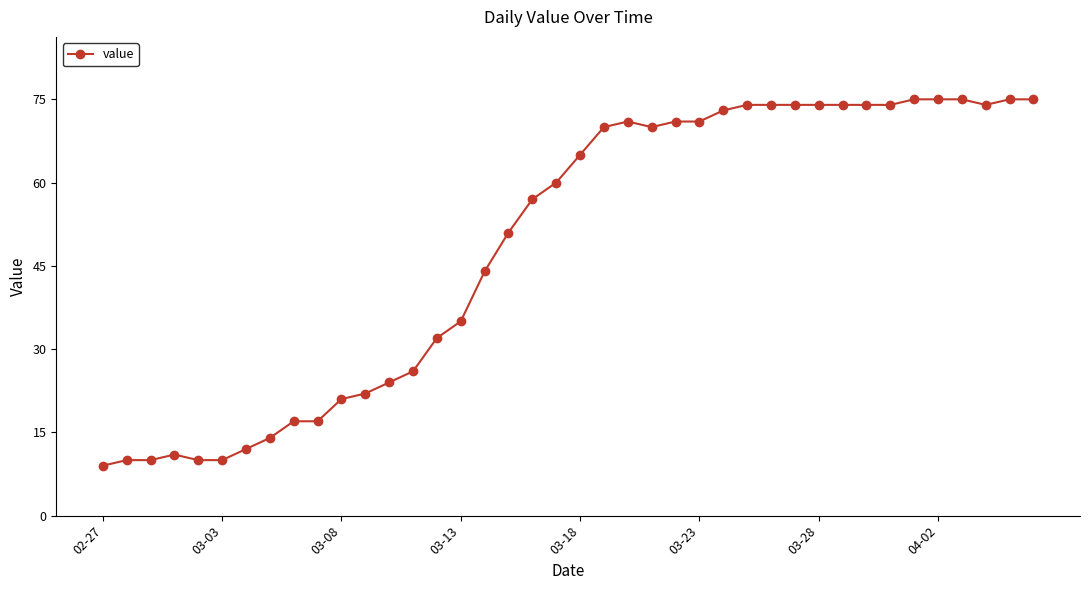

What is the difference between the maximum and second lowest values?

65